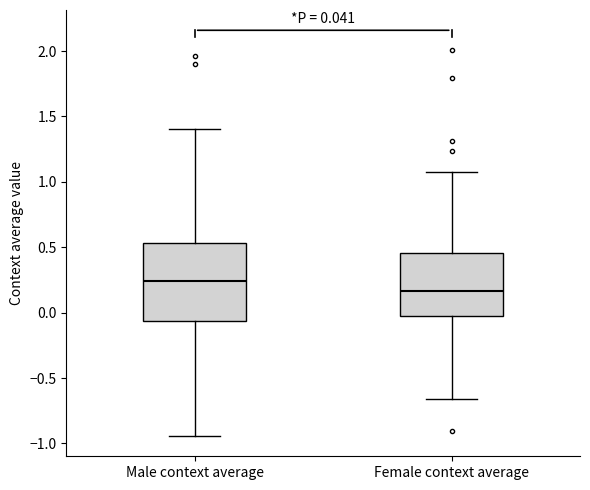

Which box has the highest median line?

Male context average